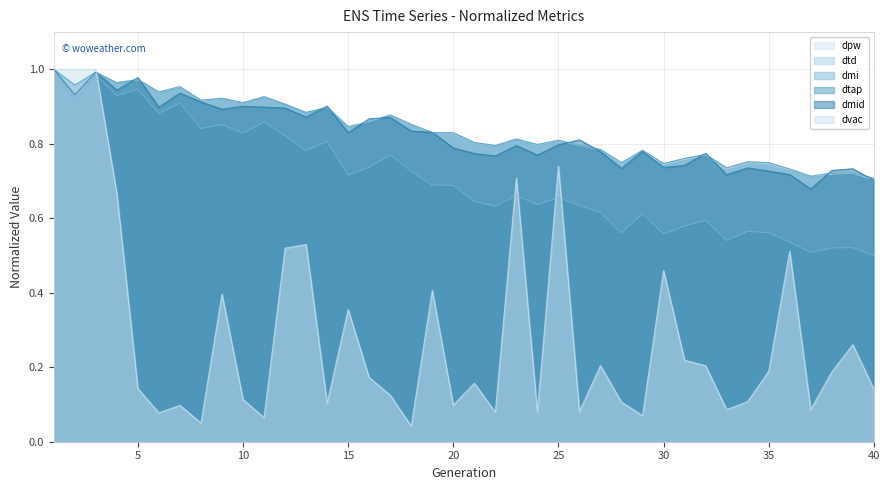

Does the chart display data point markers on the line(s)?

No